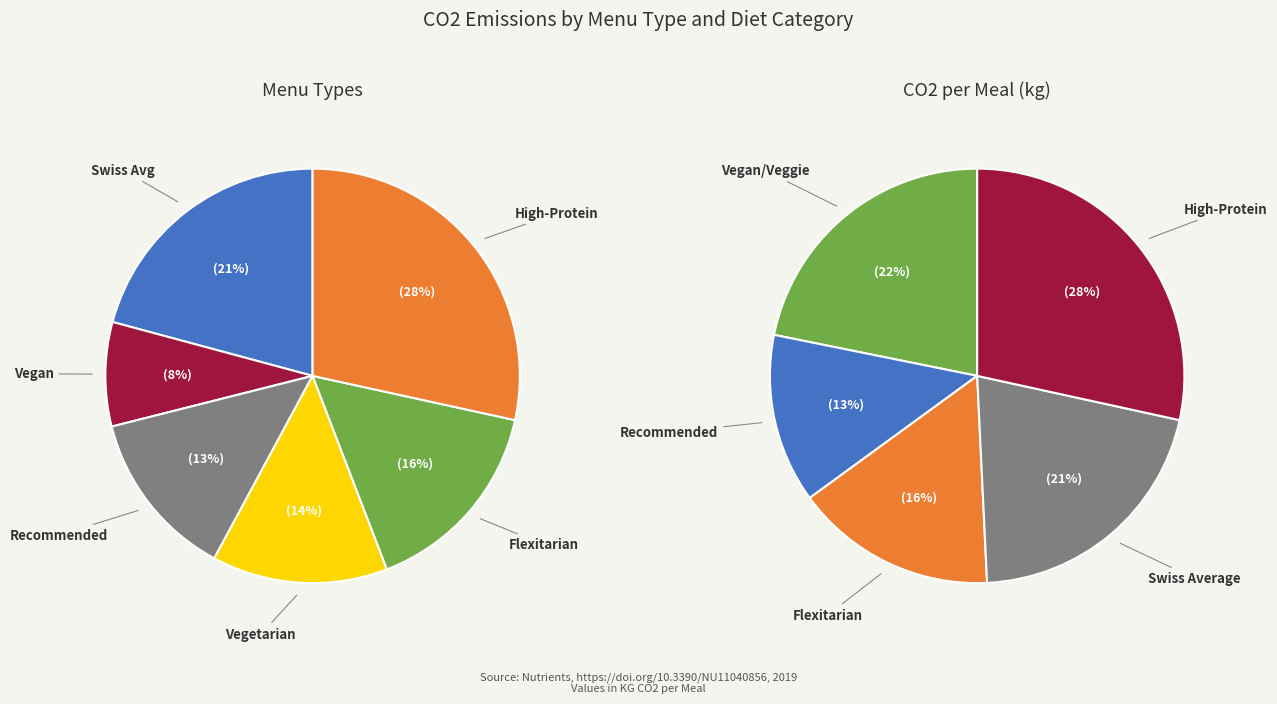

Is there any slice that represents more than half of the pie?

No